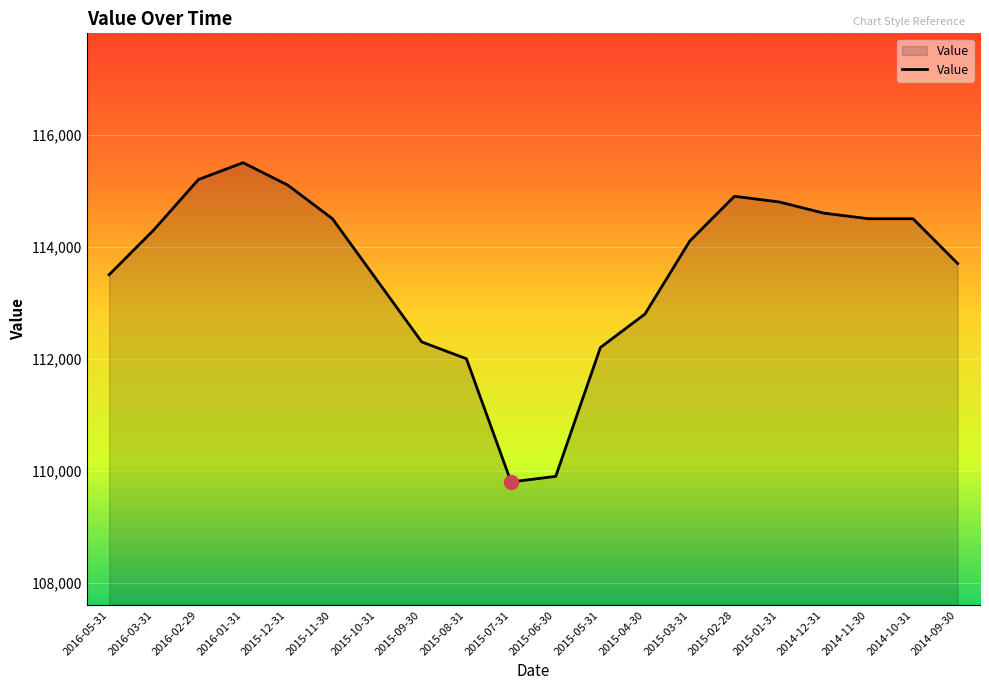

Where is the data nearest to the value 112650?

2015-04-30